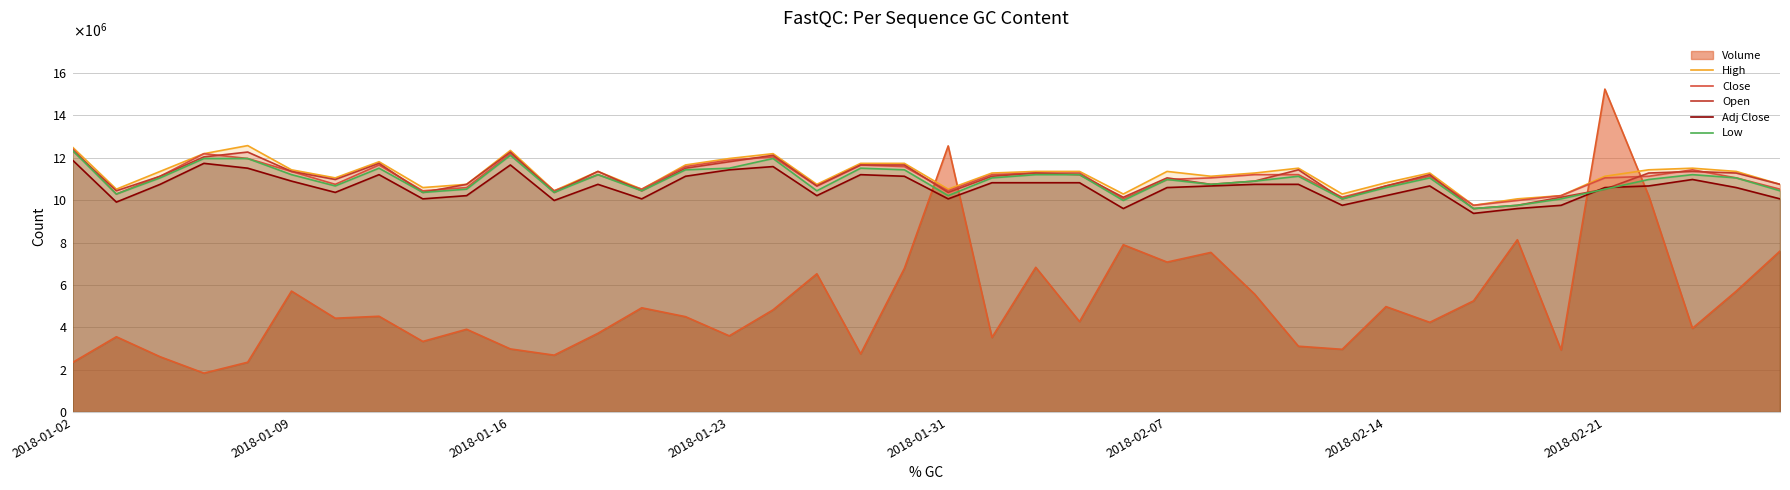

What is the sum of all High values?

448228695.6